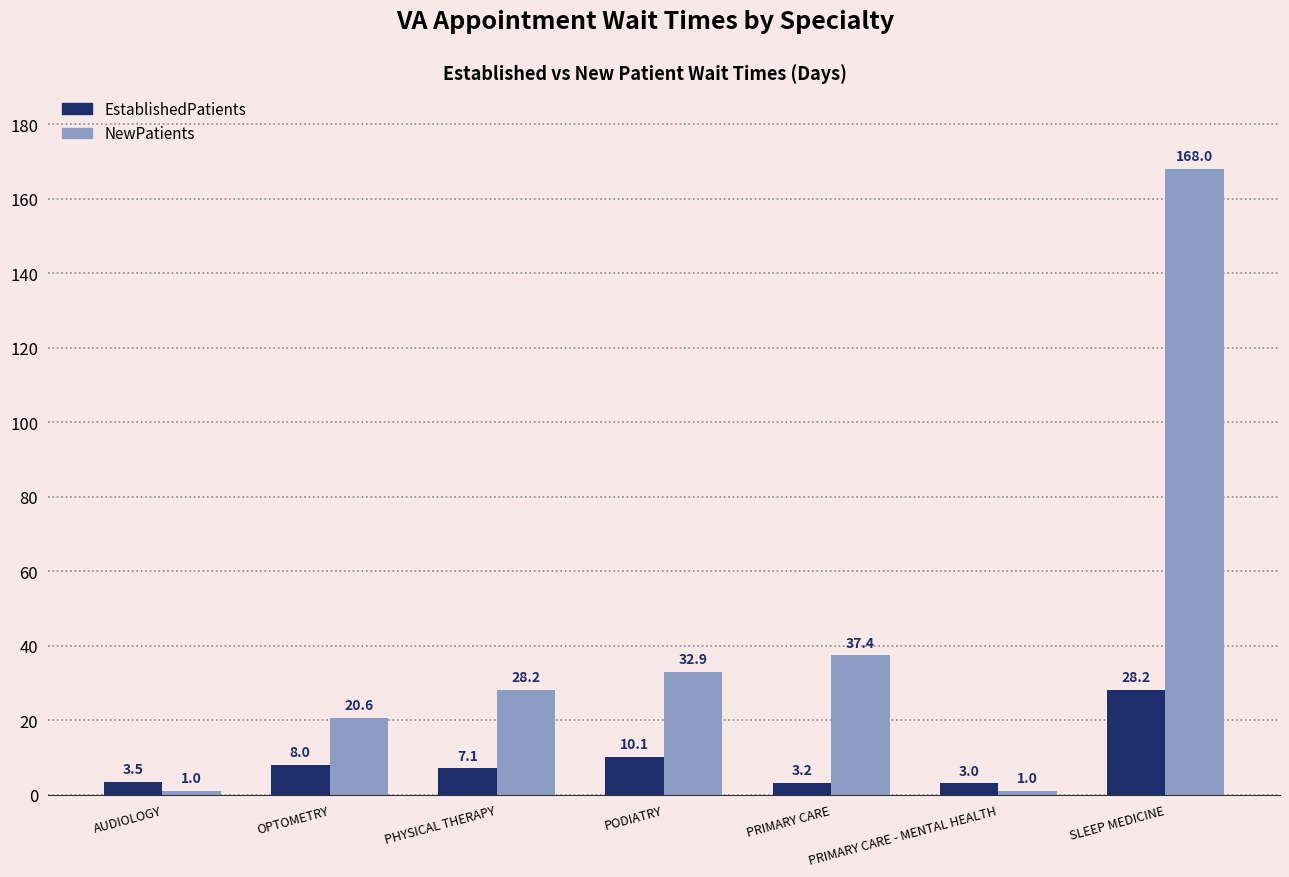

What value does the NewPatients series have at SLEEP MEDICINE?

168.0